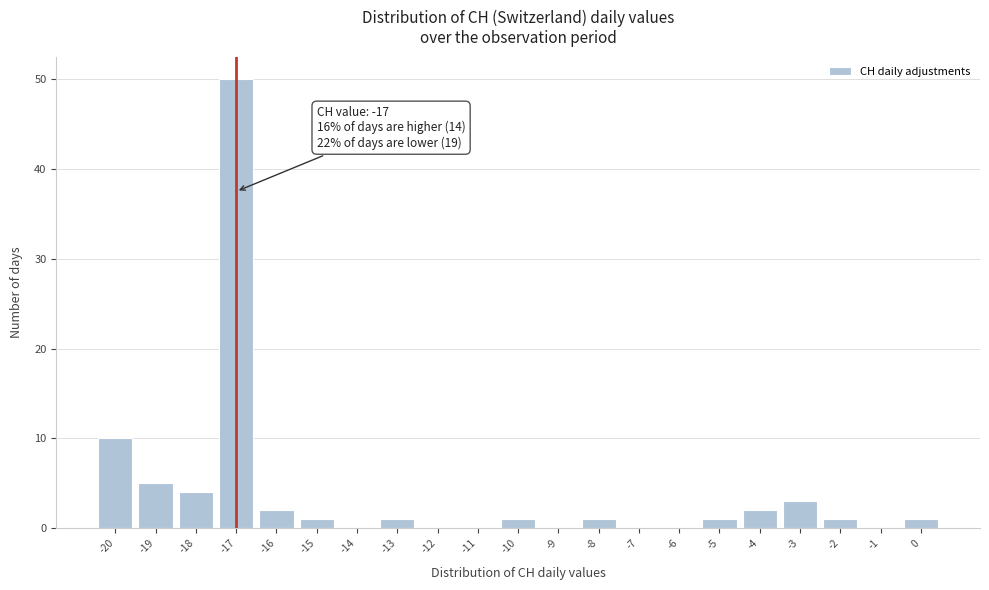

Which range on the x-axis has the tallest bar?

-17.5 to -16.5